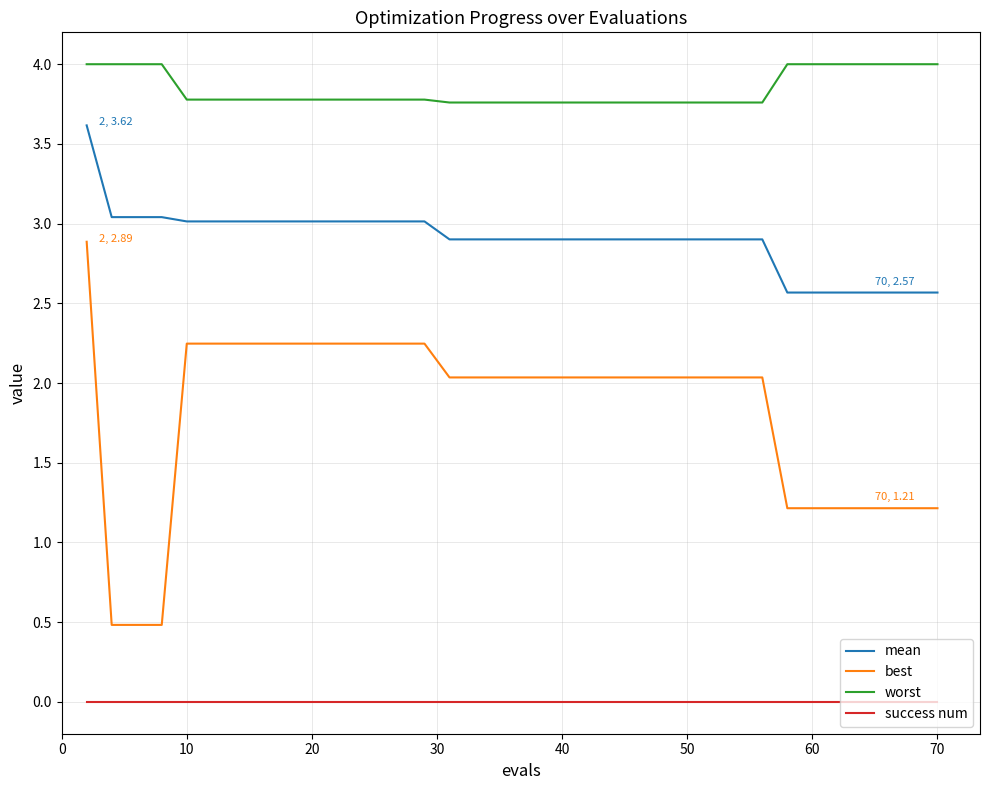

Rank the series by their average value, from lowest to highest.

success num, best, mean, worst